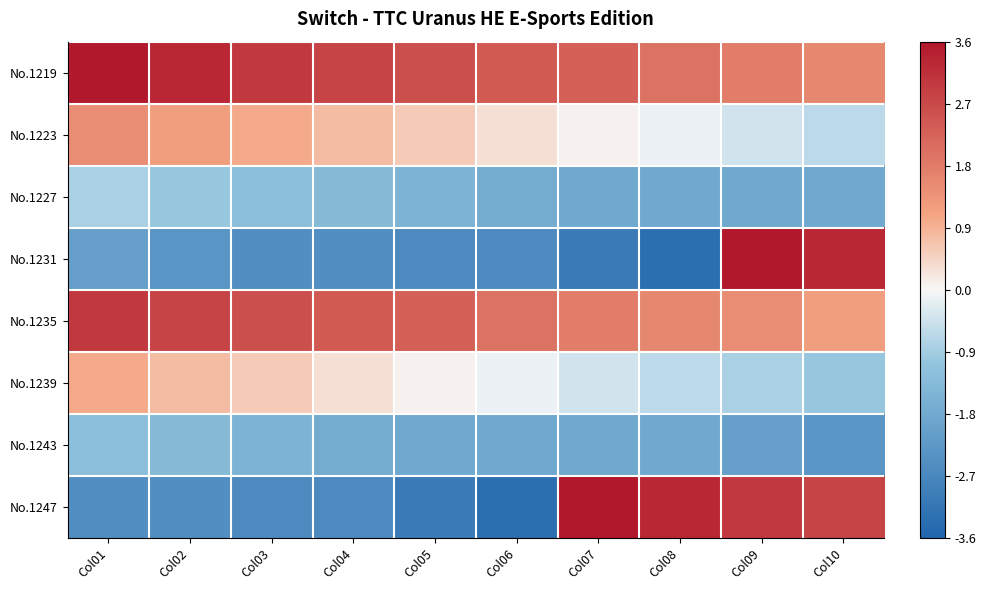

List the series in order of their peak value, lowest first.

No.1243, No.1227, No.1239, No.1223, No.1235, No.1219, No.1231, No.1247